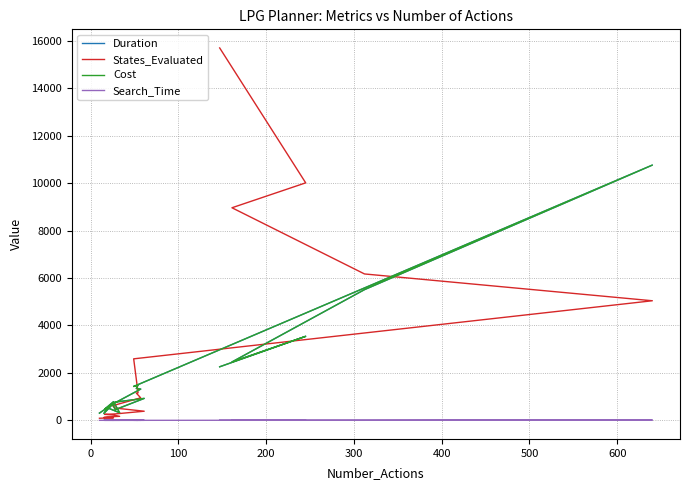

Reading left to right, transcribe all the data shown in this chart.

Duration: 304.0	714.0	287.0	530.0	319.0	785.0	472.0	769.0	924.0	450.0	683.0	1317.0	1340.0	1489.0	1427.0	10759.0	5509.0	2460.0	3541.0	2257.0
States_Evaluated: 88.0	108.0	120.0	144.0	168.0	222.0	252.0	270.0	384.0	516.0	616.0	948.0	1148.0	1158.0	2592.0	5040.0	6170.0	8960.0	10010.0	15696.0
Cost: 304.0	714.0	287.0	530.0	319.0	785.0	472.0	769.0	924.0	450.0	683.0	1317.0	1340.0	1489.0	1427.0	10759.0	5509.0	2460.0	3541.0	2257.0
Search_Time: 0.0	0.0	0.0	0.0	0.0	0.0	0.0	0.0	0.0	0.0	0.0	0.0	0.0	0.1	0.0	11.3	0.6	0.8	2.5	3.6